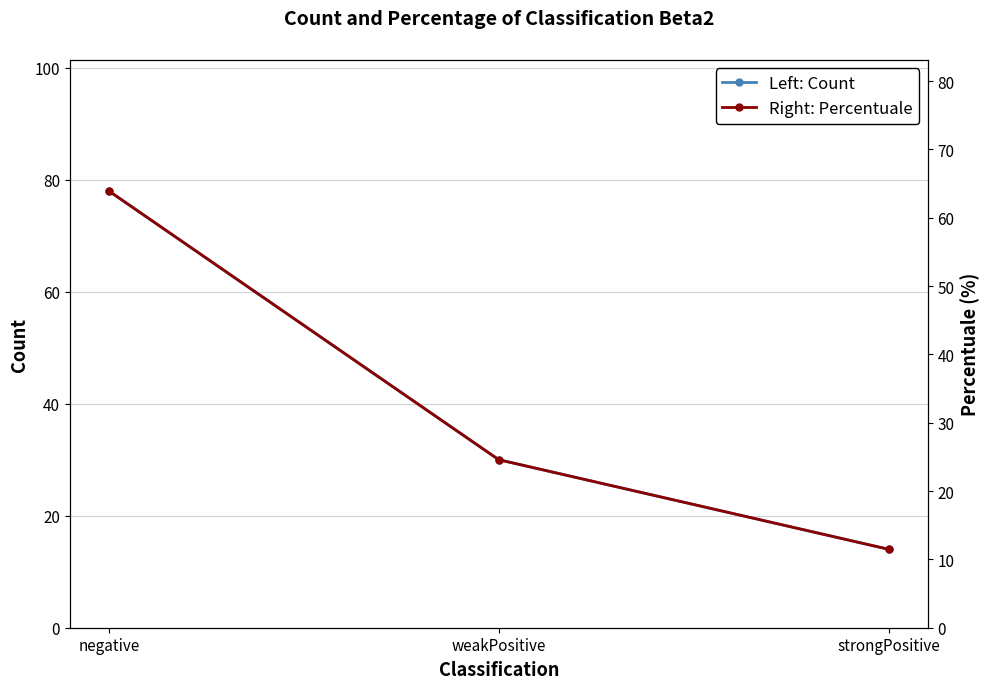

At which category does the chart reach its minimum across all series?

strongPositive